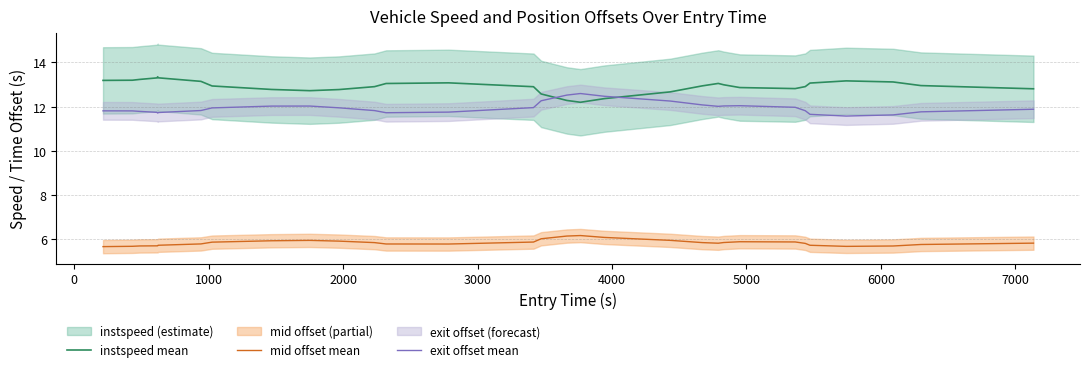

At how many categories does at least one series exceed 10?

31